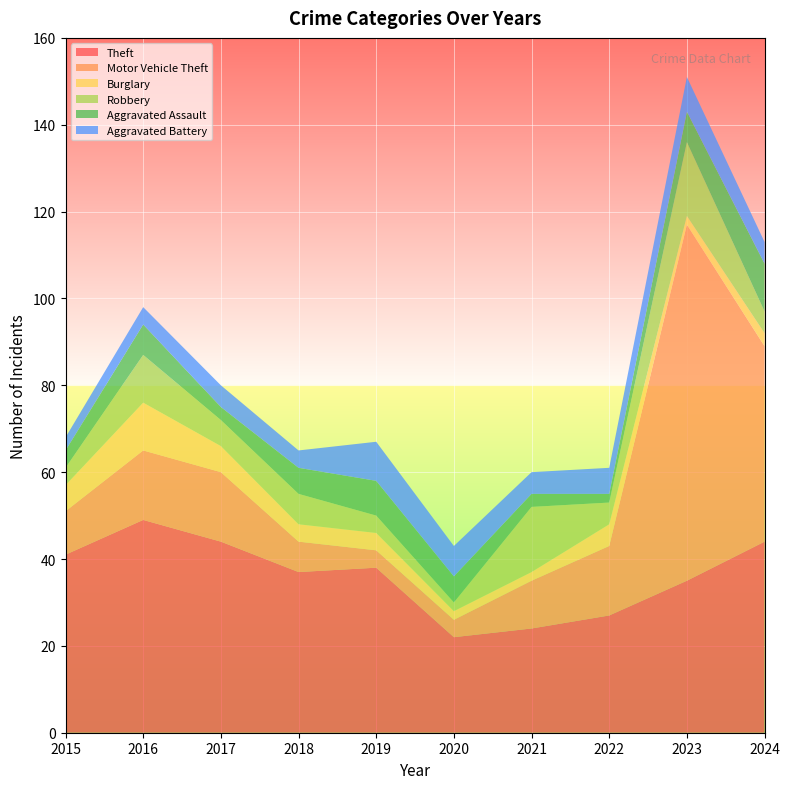

Reading left to right, what are all the values shown in this chart?

Theft: 2015=41	2016=49	2017=44	2018=37	2019=38	2020=22	2021=24	2022=27	2023=35	2024=44
Motor Vehicle Theft: 2015=10	2016=16	2017=16	2018=7	2019=4	2020=4	2021=11	2022=16	2023=82	2024=45
Burglary: 2015=6	2016=11	2017=6	2018=4	2019=4	2020=2	2021=2	2022=5	2023=2	2024=3
Robbery: 2015=4	2016=11	2017=6	2018=7	2019=4	2020=2	2021=15	2022=5	2023=17	2024=5
Aggravated Assault: 2015=4	2016=7	2017=3	2018=6	2019=8	2020=6	2021=3	2022=2	2023=7	2024=11
Aggravated Battery: 2015=3	2016=4	2017=5	2018=4	2019=9	2020=7	2021=5	2022=6	2023=8	2024=5